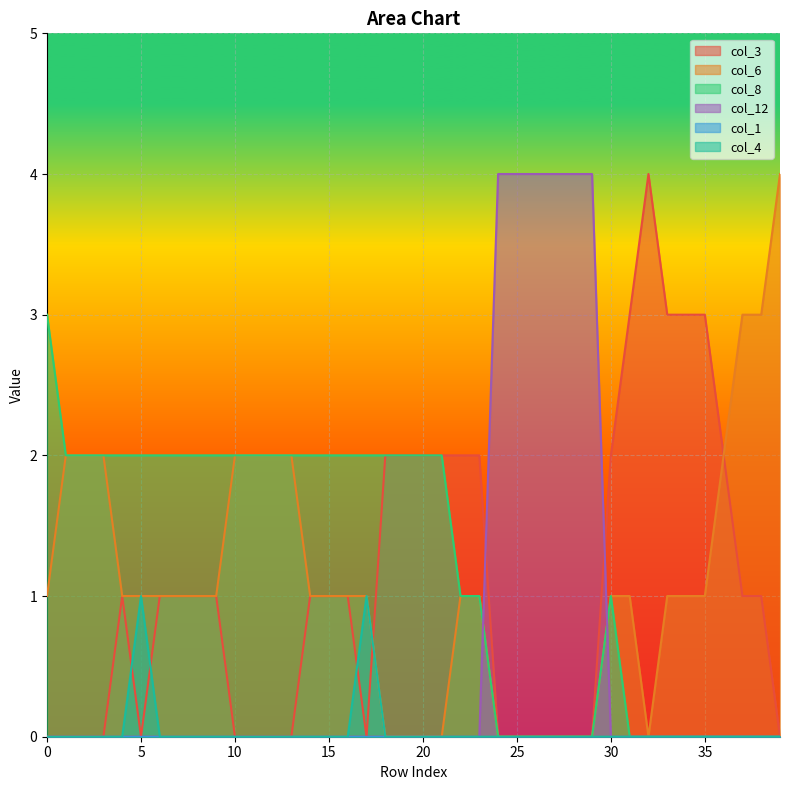

True or false: col_6 has a value of -3 at 20.

False